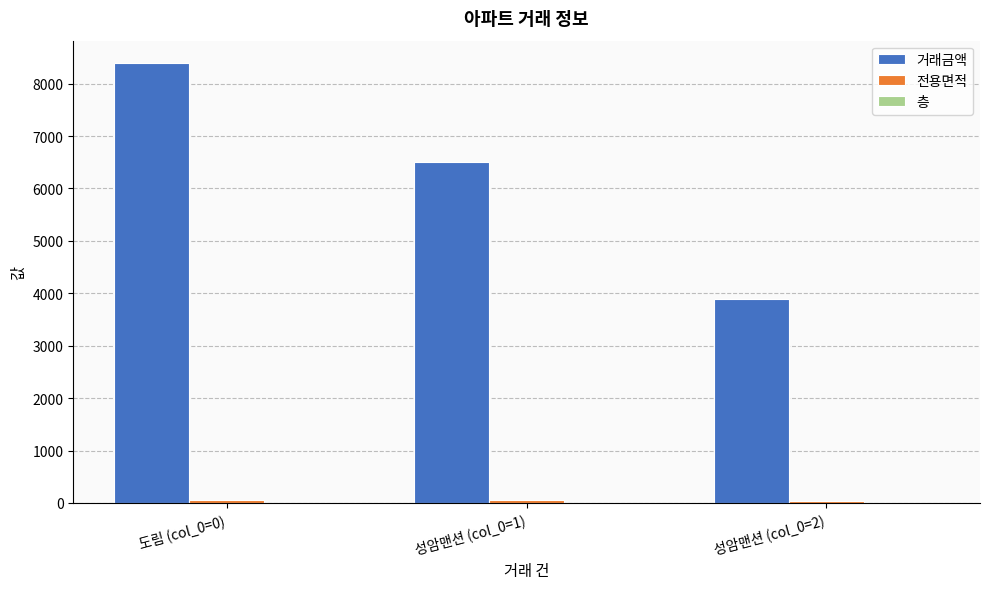

The 거래금액 series shows 4564.6 at 도림 (col_0=0). True or false?

False